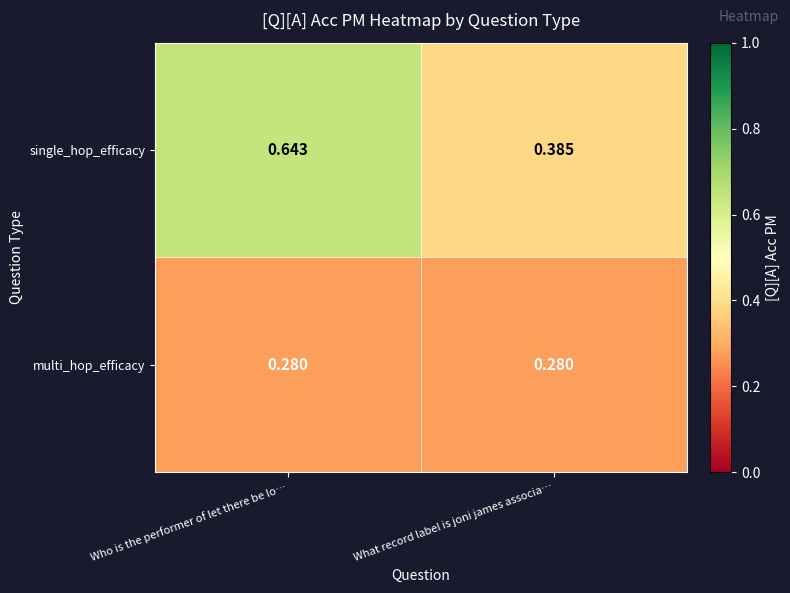

Which category has the lowest value in the single_hop_efficacy series?

What record label is joni james associa…